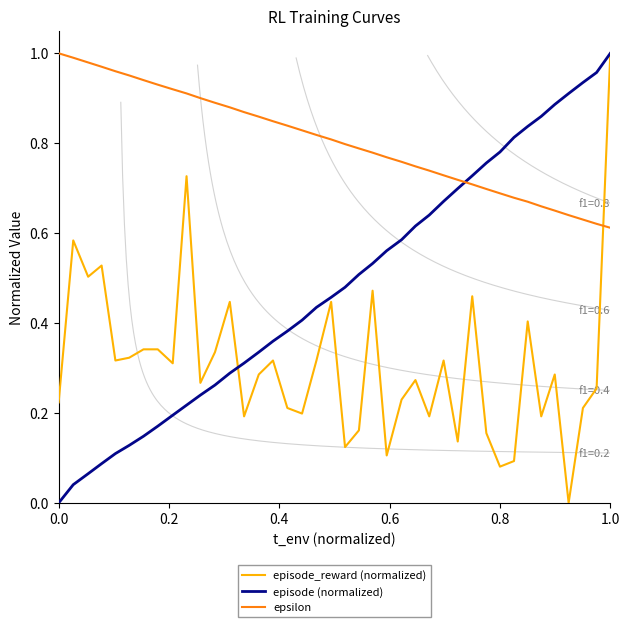

After their last crossing, which series has the higher values: epsilon or episode_reward (normalized)?

episode_reward (normalized)